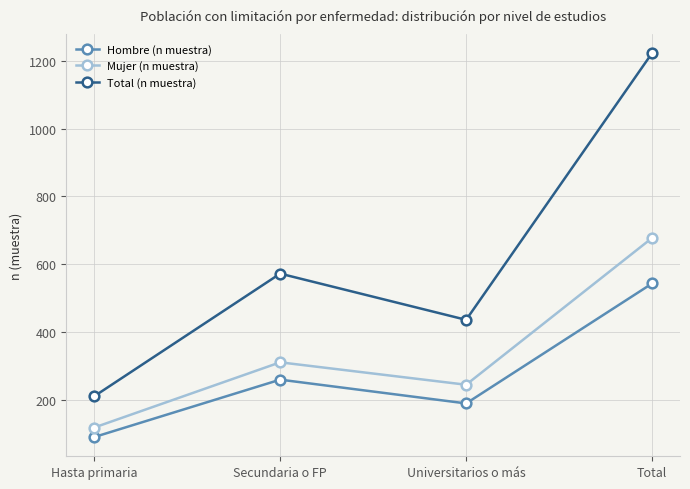

Is this an area chart (filled region under the line)?

No